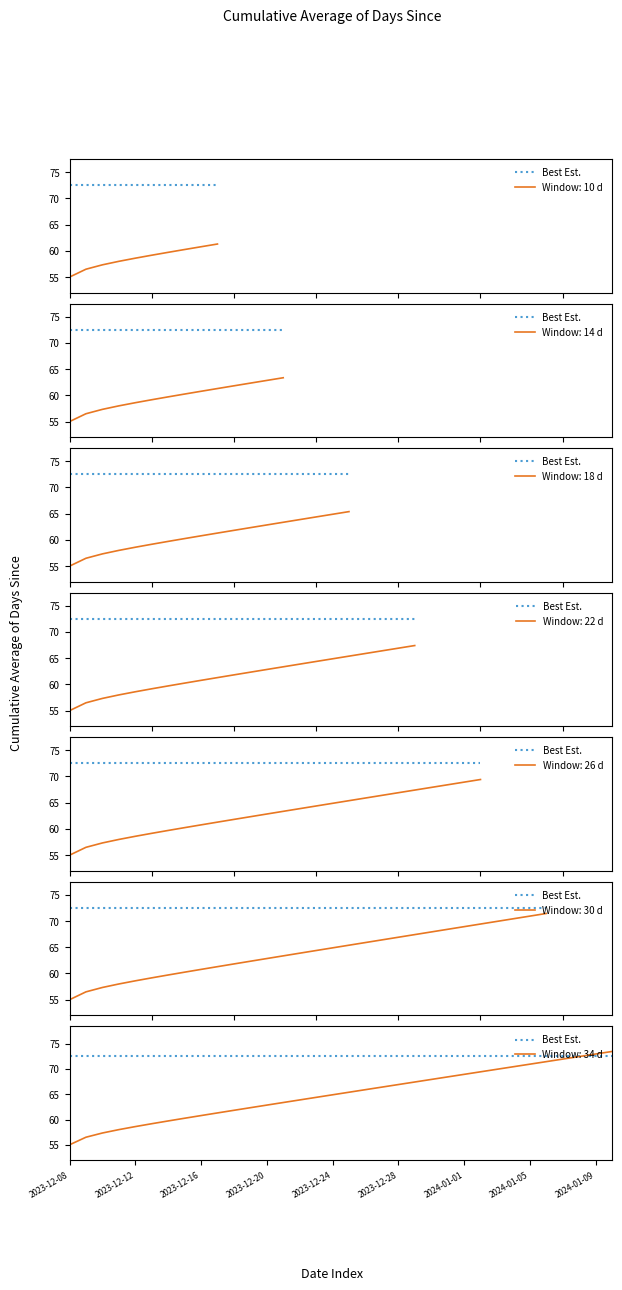

What is the change in value from 2024-01-06 to 2024-01-09?

+1.5